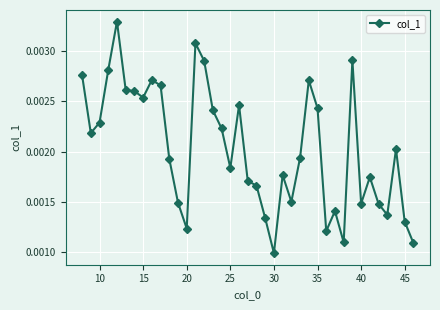

How many data points does each series have?

39